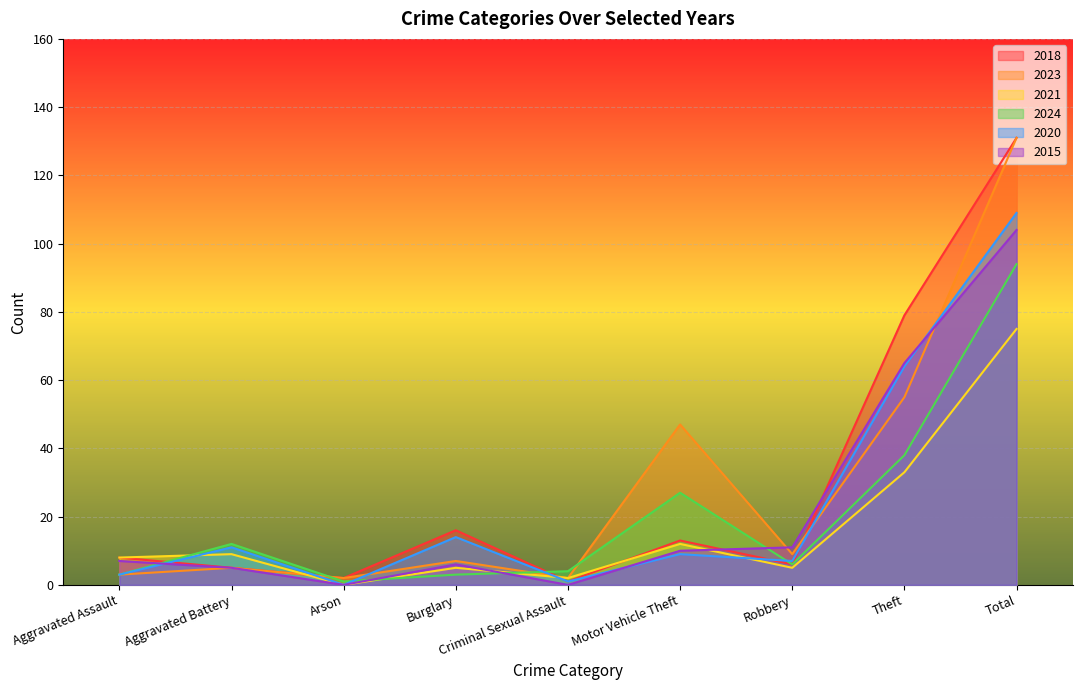

What is the sum of the 2023 values at Motor Vehicle Theft and Arson?

49